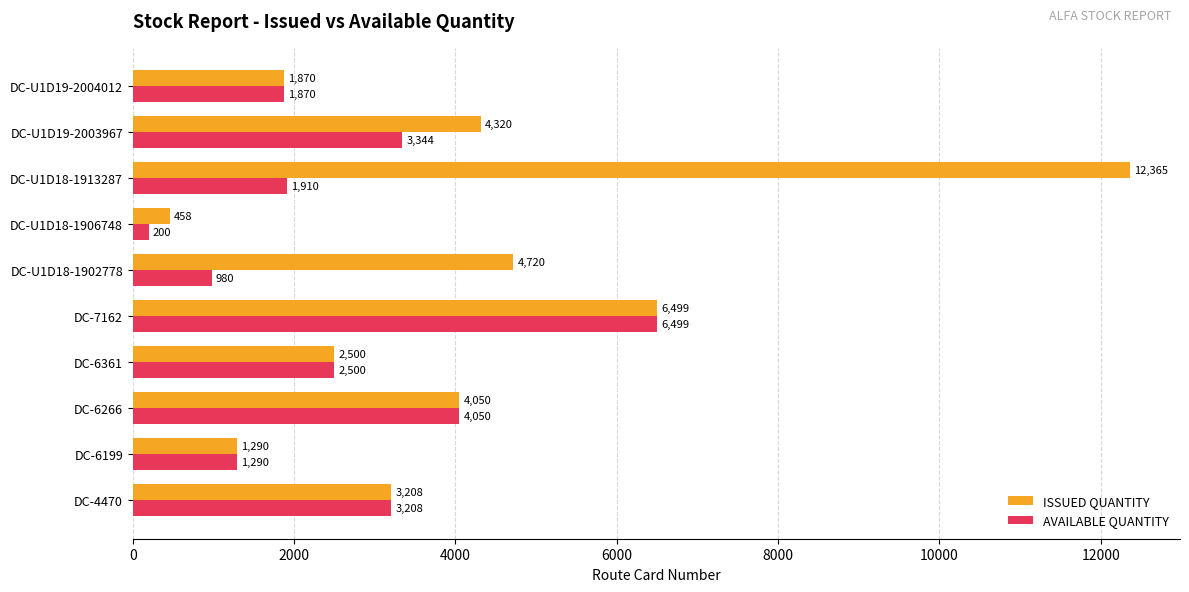

What is the sum of all ISSUED QUANTITY values?

41280